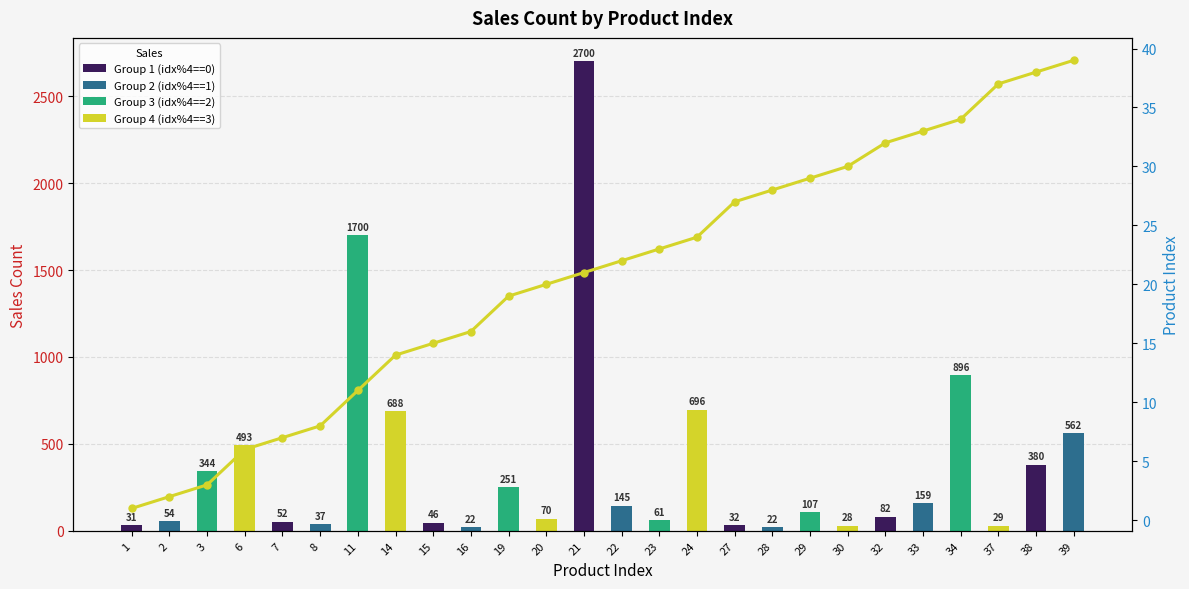

Which category has the lowest value in the Sales Count series?

16